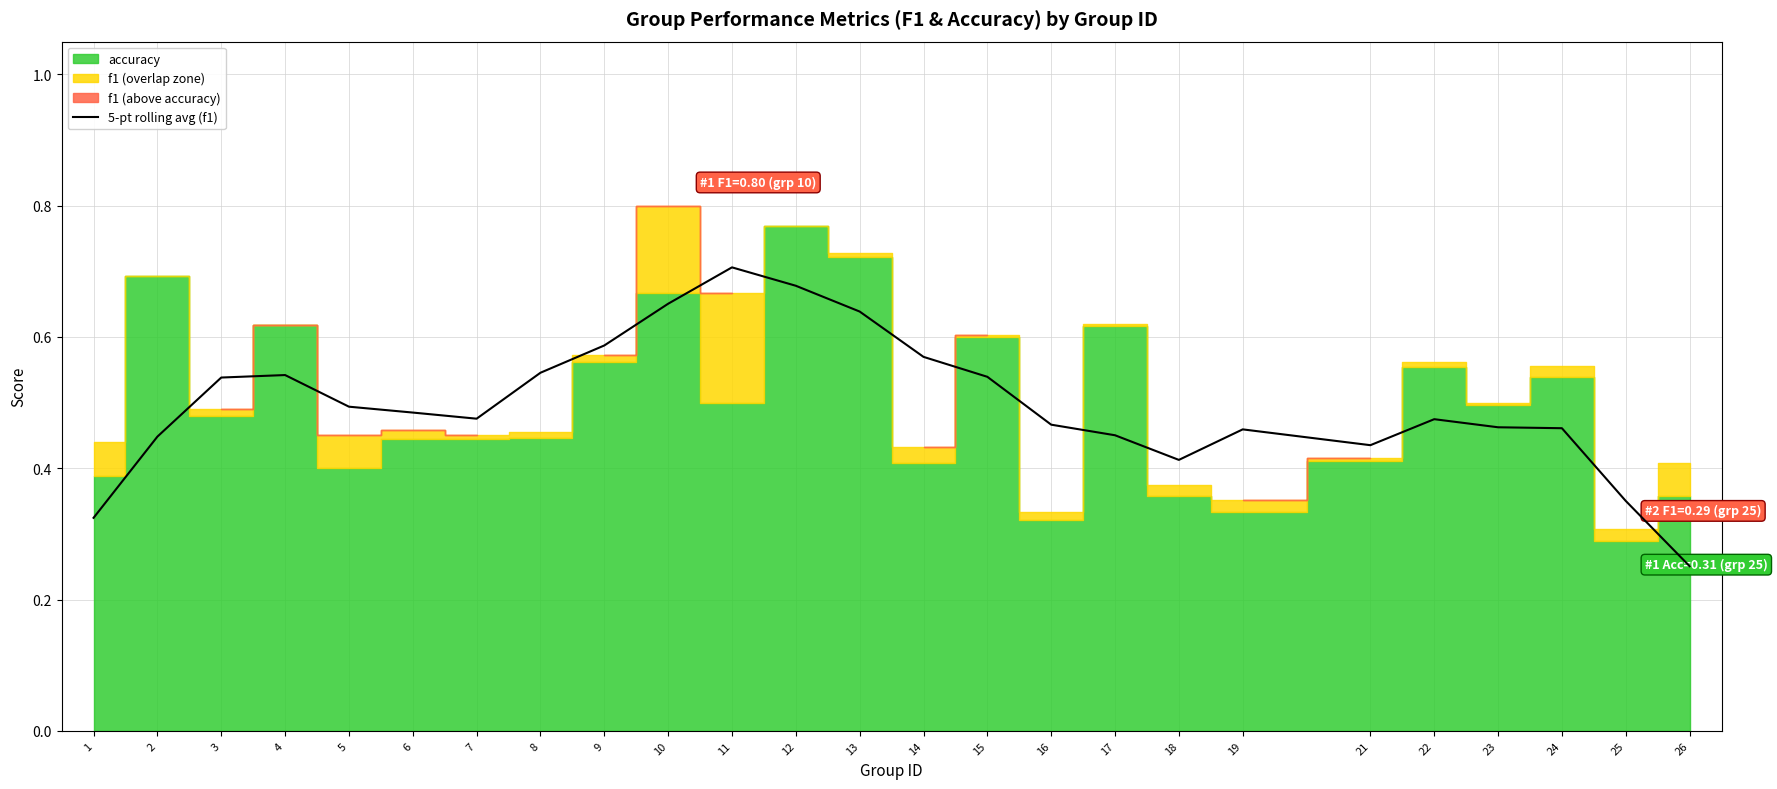

Reading left to right, extract all data points from this chart.

1=0.3	2=0.4	3=0.5	4=0.5	5=0.5	6=0.5	7=0.5	8=0.5	9=0.6	10=0.7	11=0.7	12=0.7	13=0.6	14=0.6	15=0.5	16=0.5	17=0.5	18=0.4	19=0.5	21=0.4	22=0.5	23=0.5	24=0.5	25=0.4	26=0.3